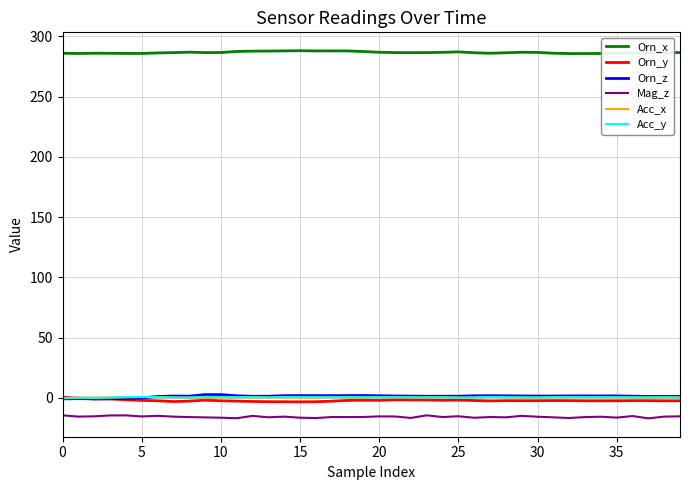

What is the smallest value displayed?

-17.1